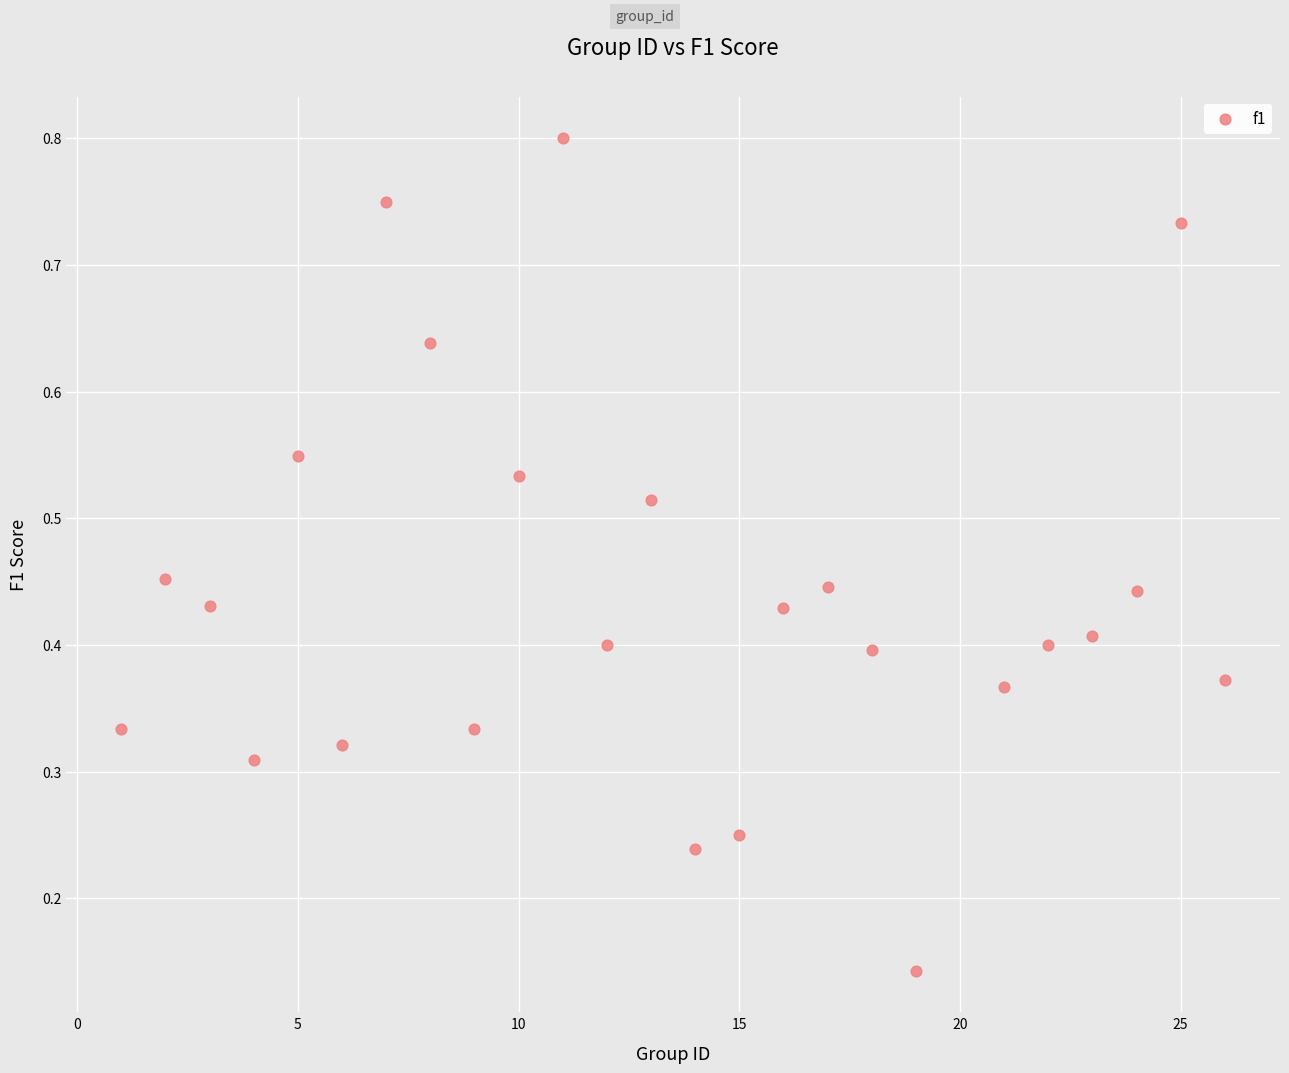

What is the range of X values (max minus min)?

25.0